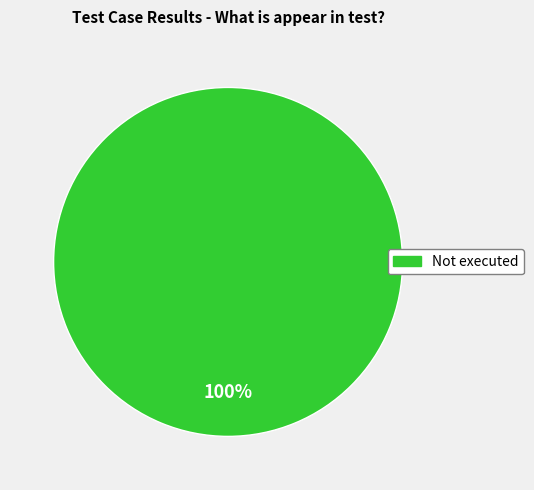

Is there any slice that represents more than half of the pie?

Yes